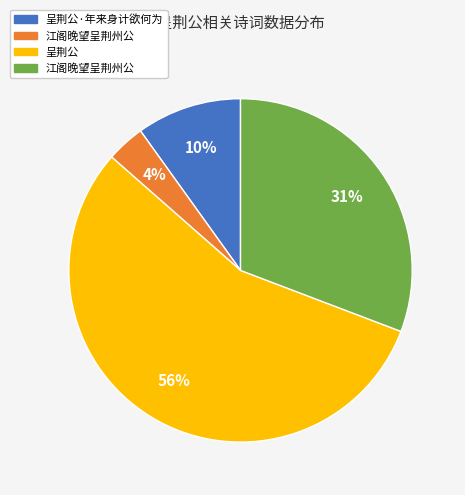

To the nearest percent, what is the average slice percentage?

25%